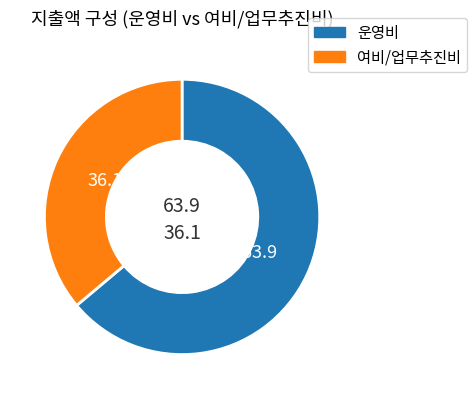

Is there a majority slice in this chart?

Yes